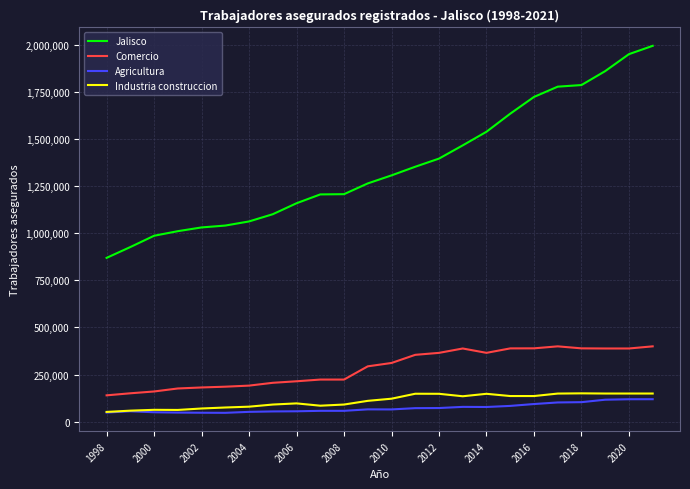

What is the minimum value for Industria construccion?

51335